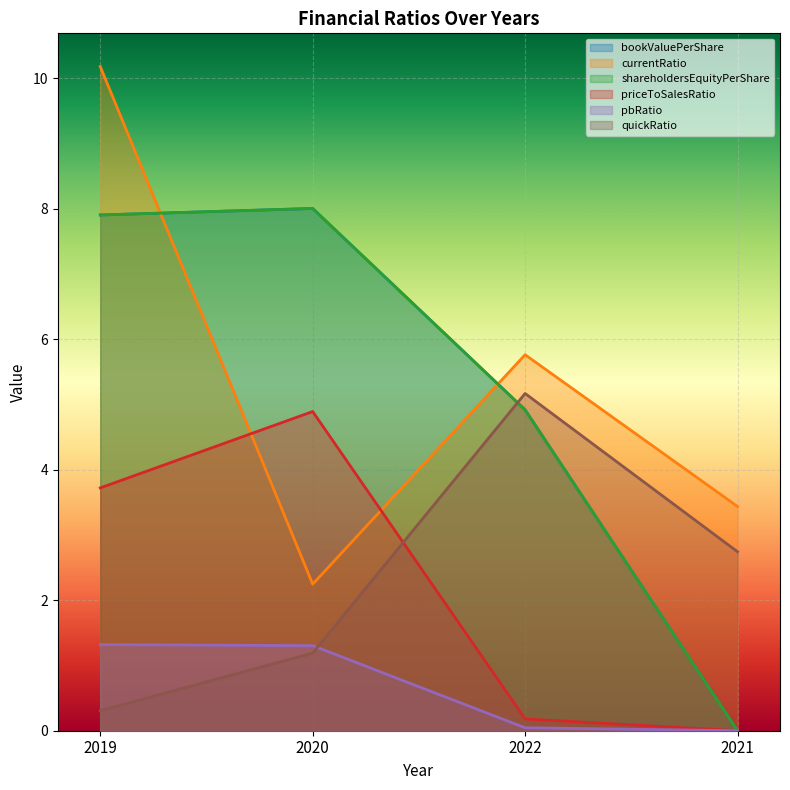

What is the difference between the priceToSalesRatio values at 2022 and 2019?

3.5